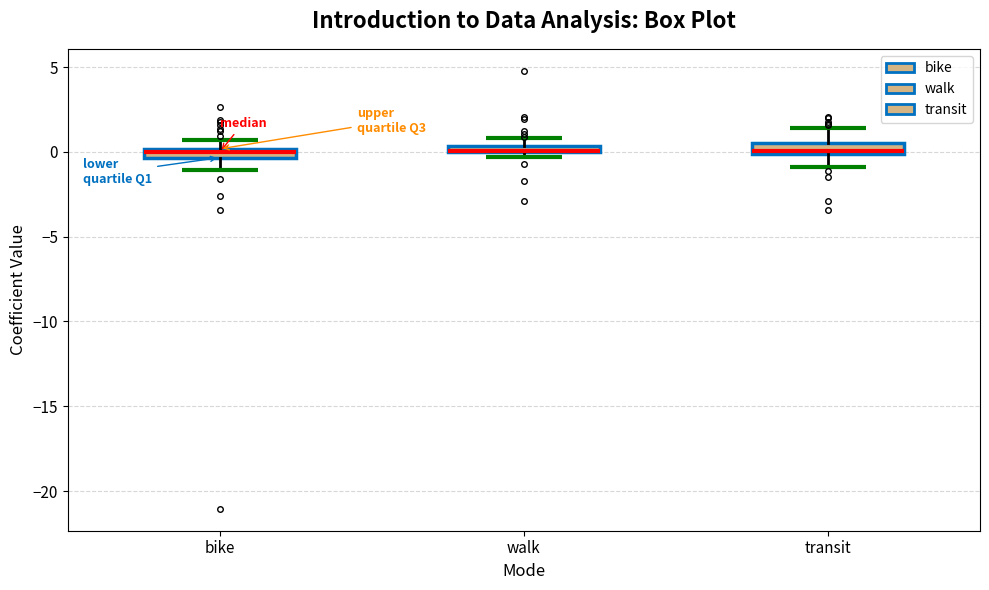

Where is the lower edge of the box for walk on the y-axis? The values are not printed on the chart, so give them approximately, as read against the axis.

0.0